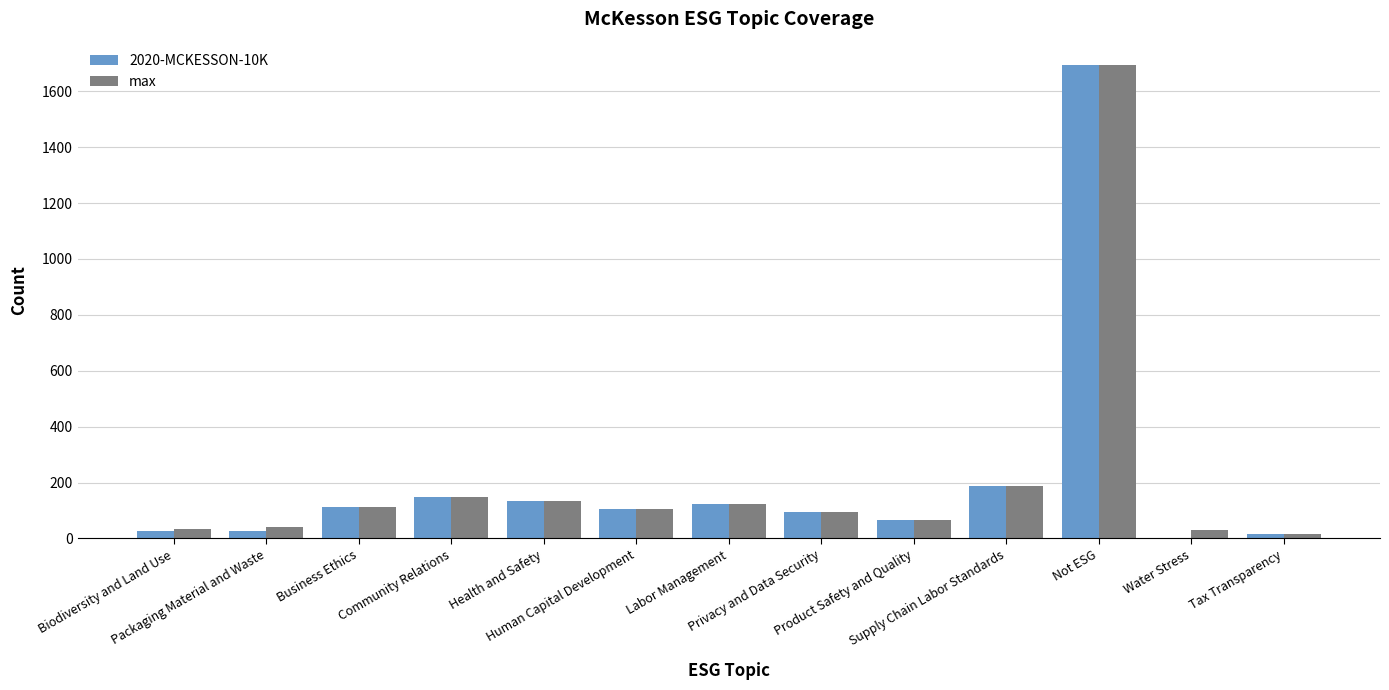

Which series has the largest range (max minus min)?

2020-MCKESSON-10K